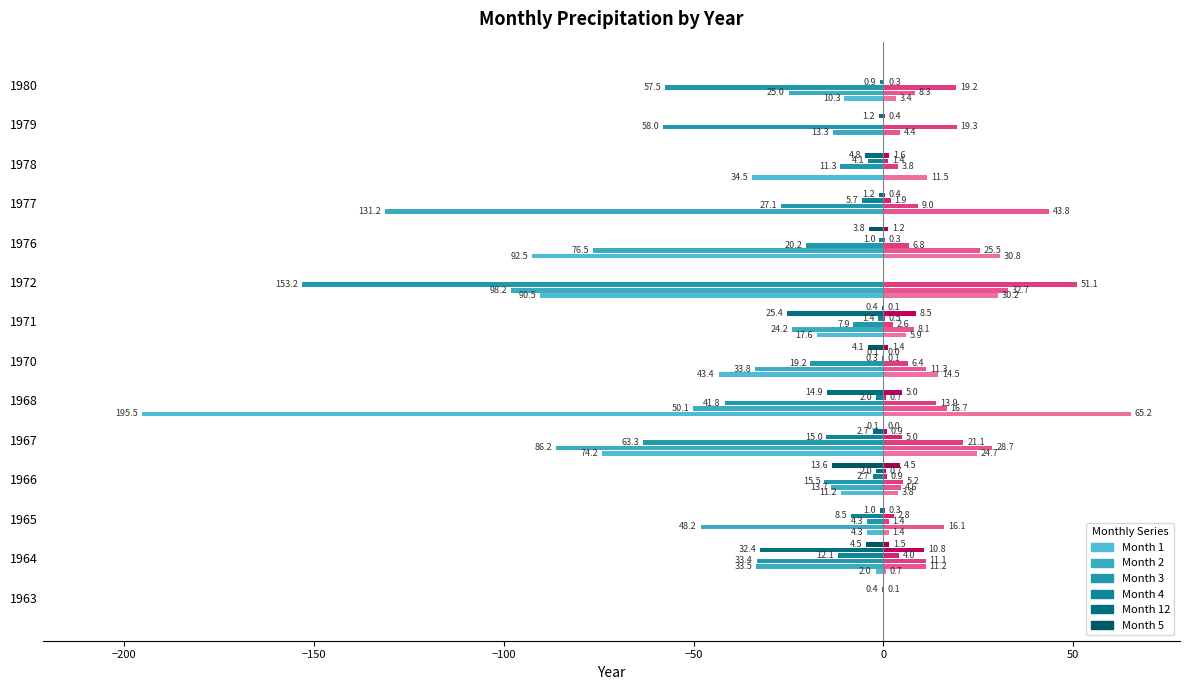

How many groups of bars are there?

14